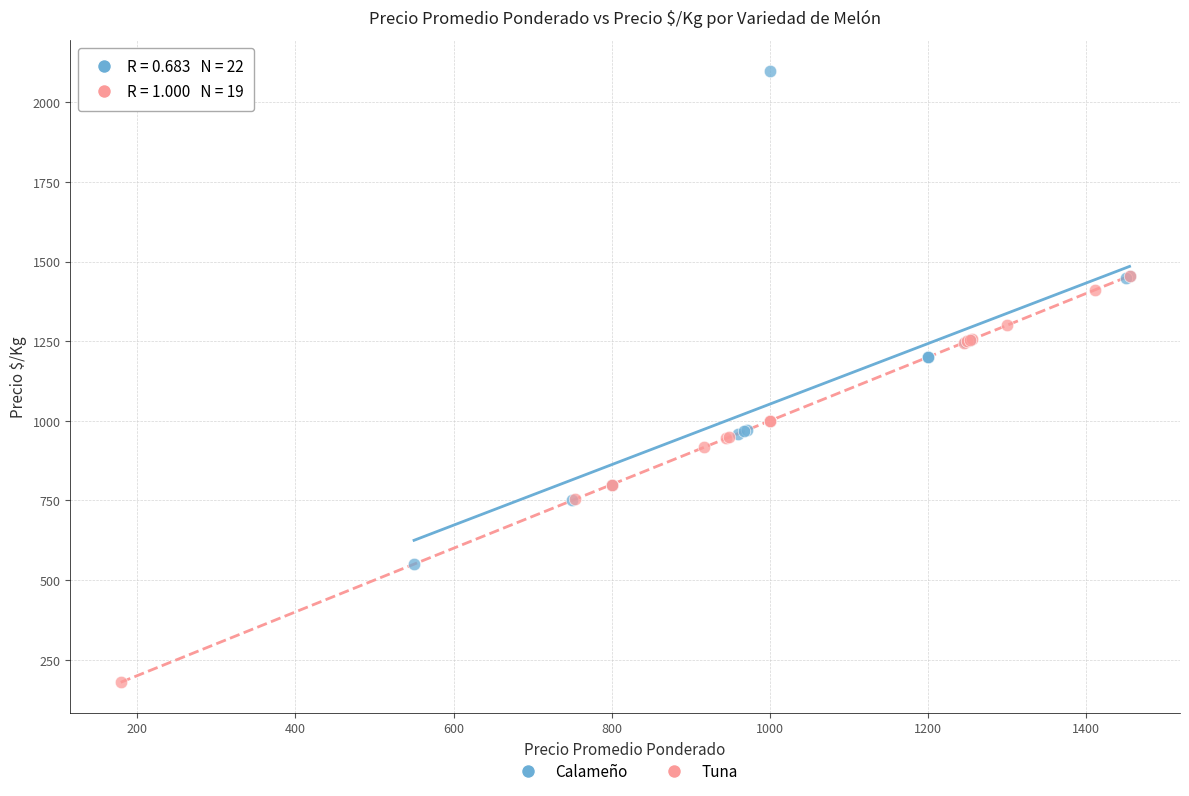

Which series reaches the minimum Y coordinate?

Tuna